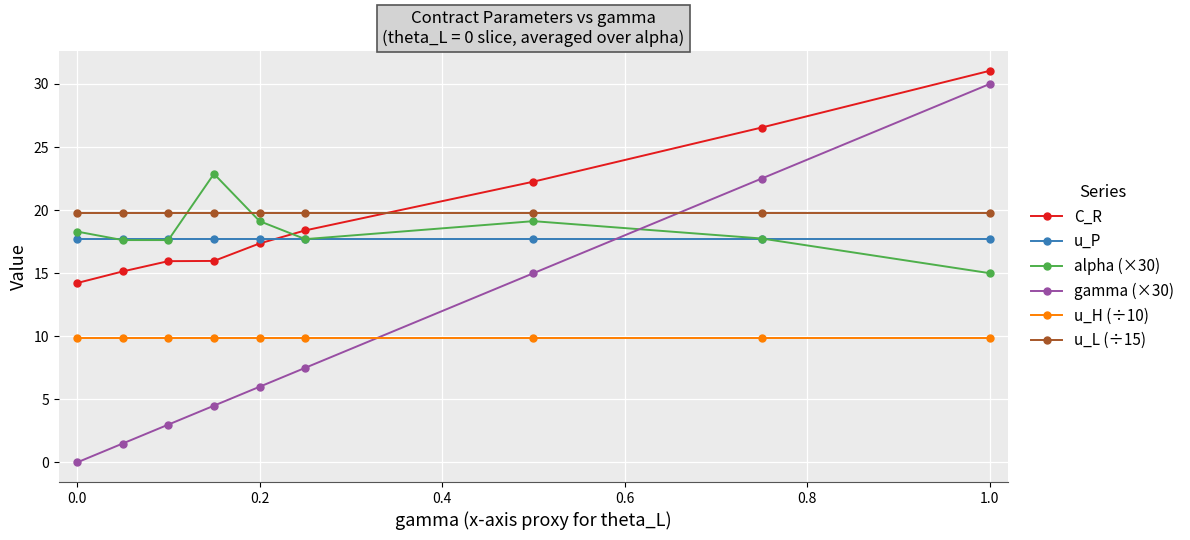

Which series has the largest range (max minus min)?

gamma (×30)